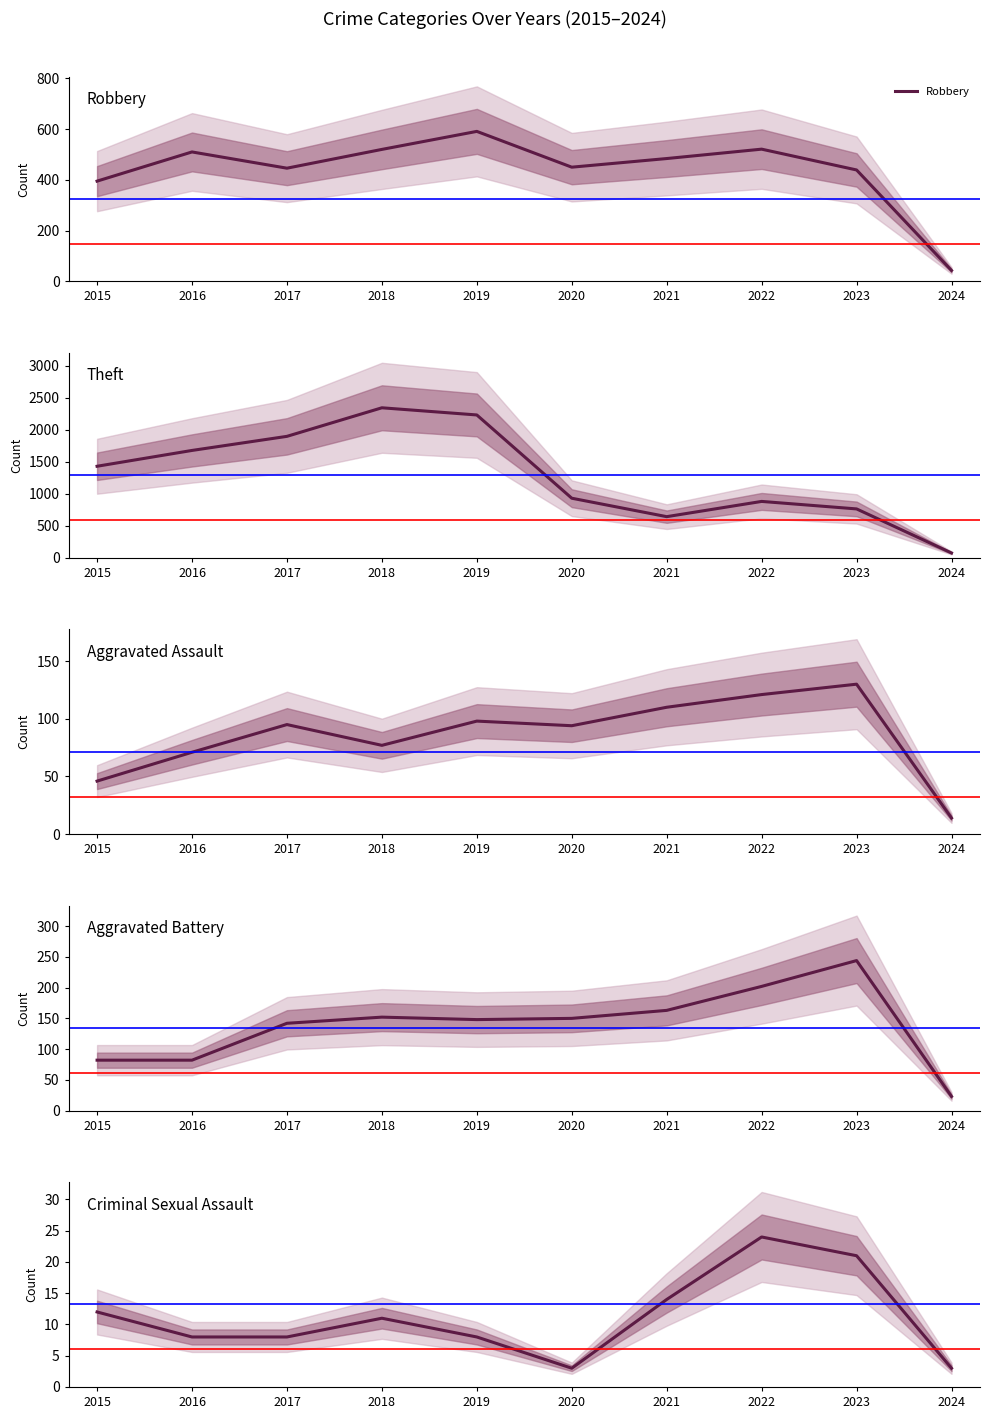

What is the difference between the Criminal Sexual Assault values at 2023 and 2024?

18